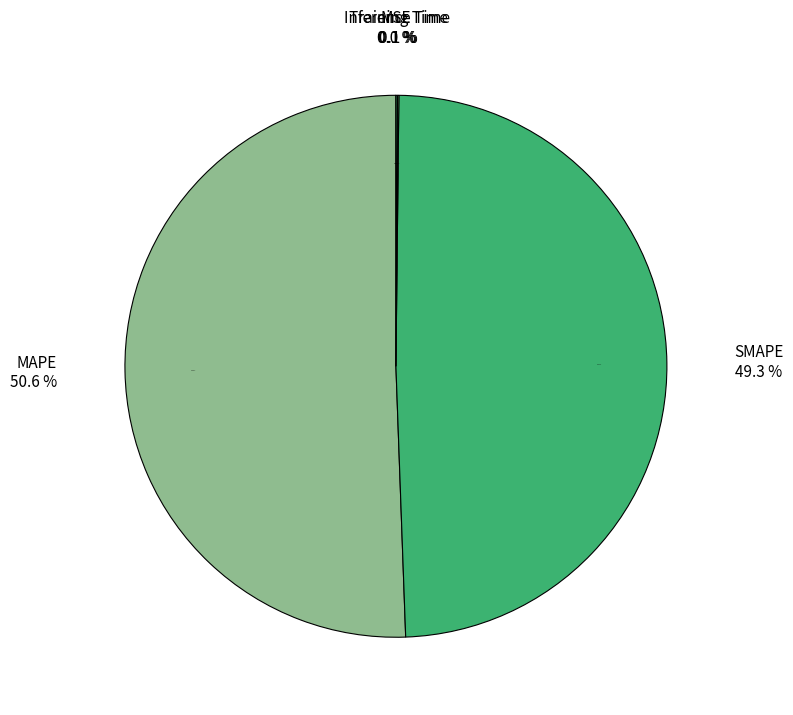

Rank the categories by value from highest to lowest.

MAPE, SMAPE, Inference Time, Training Time, MSE